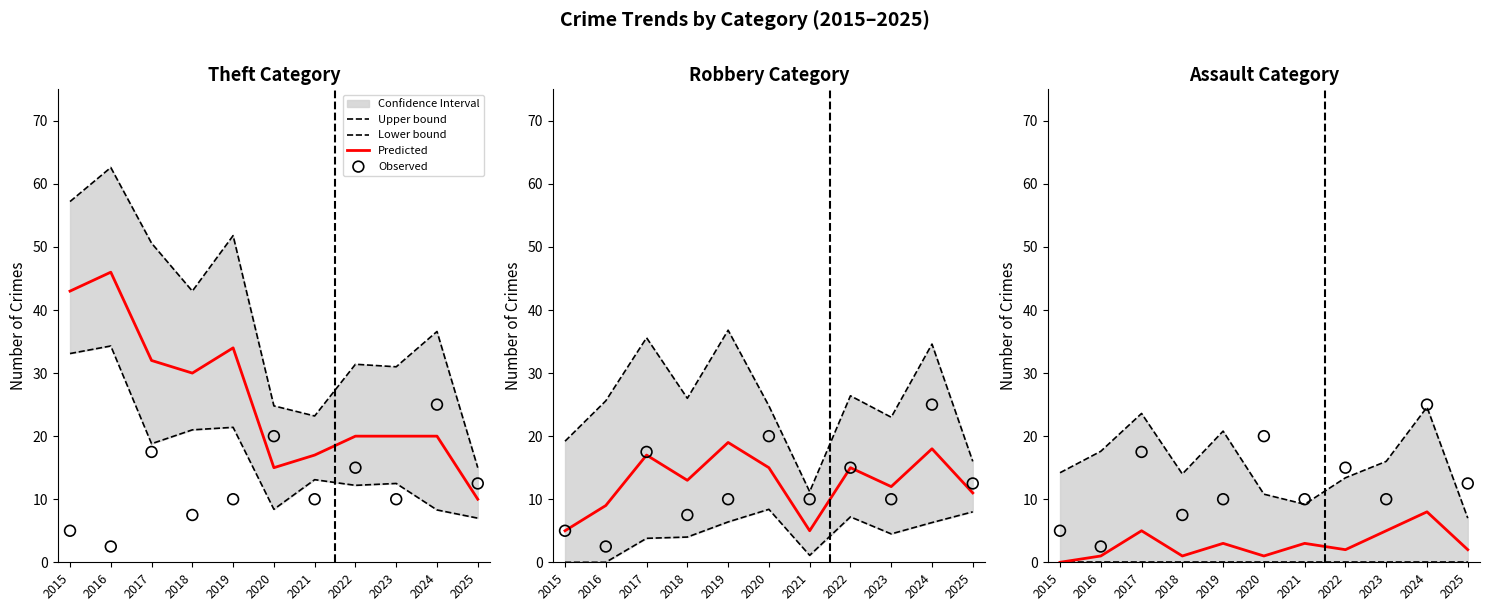

Which series reaches the minimum Y coordinate?

Lower bound